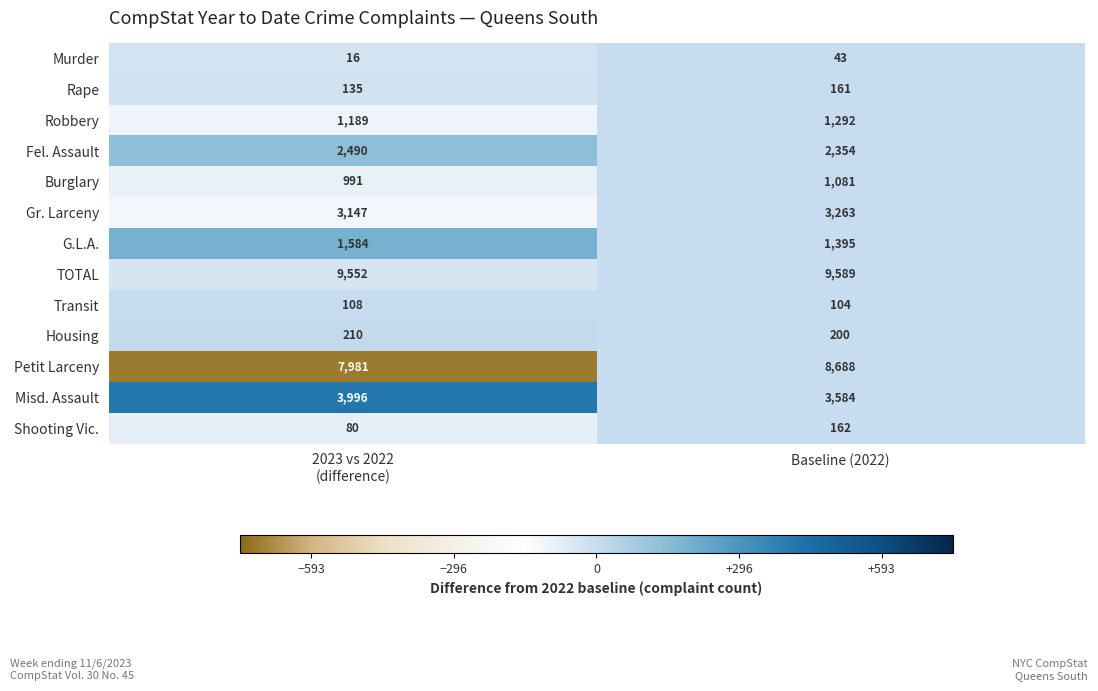

Which category has the lowest value across all series?

2023 vs 2022
(difference)